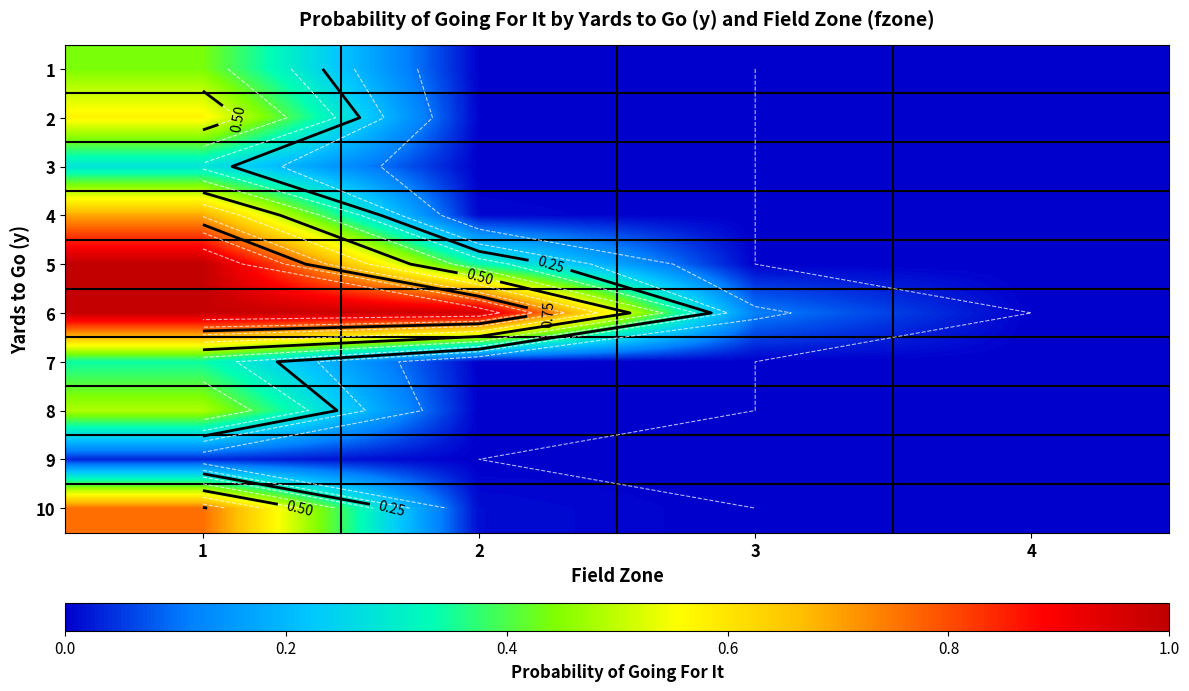

True or false: 8 has a value of 0.0 at 4.

True